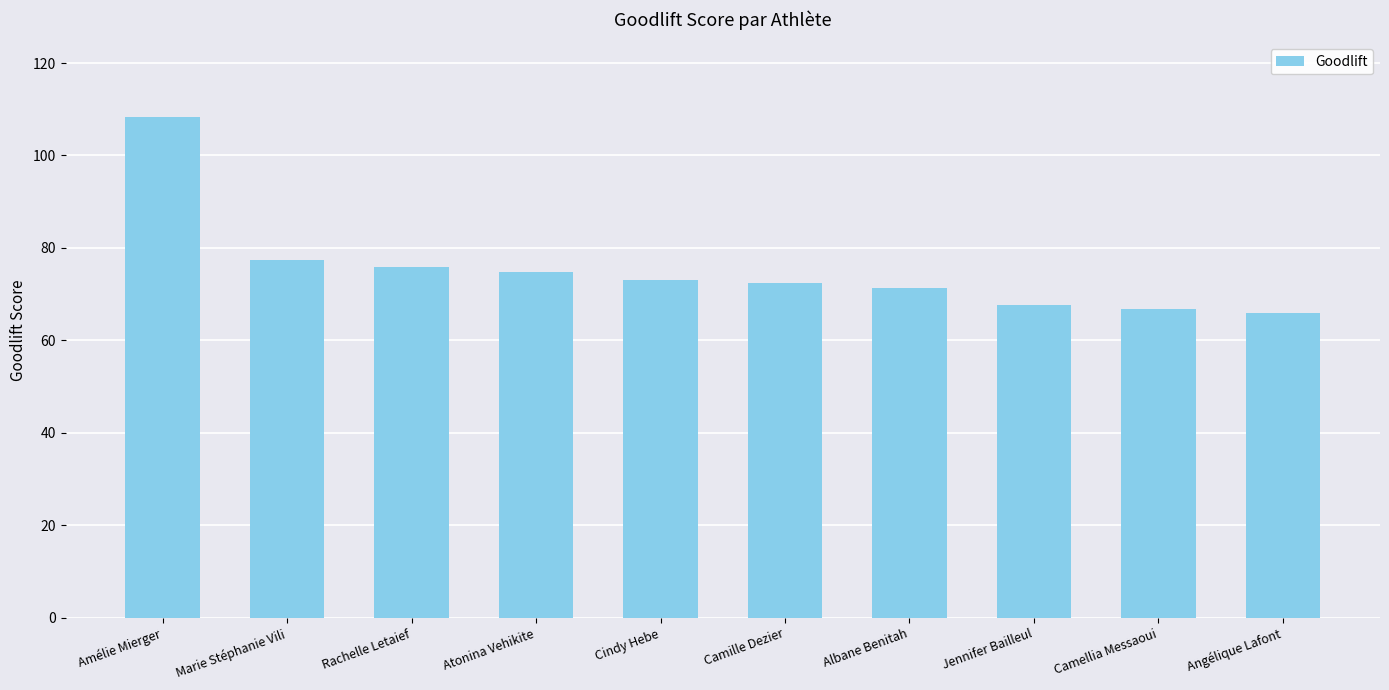

What is the label of the 4th bar from the left?

Atonina Vehikite